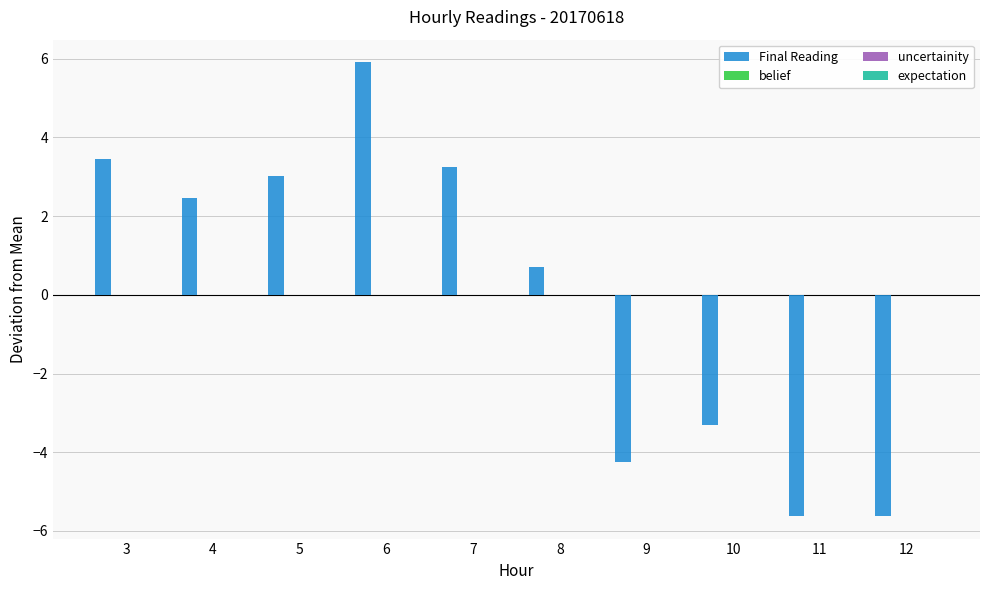

How many values in Final Reading are above zero?

6